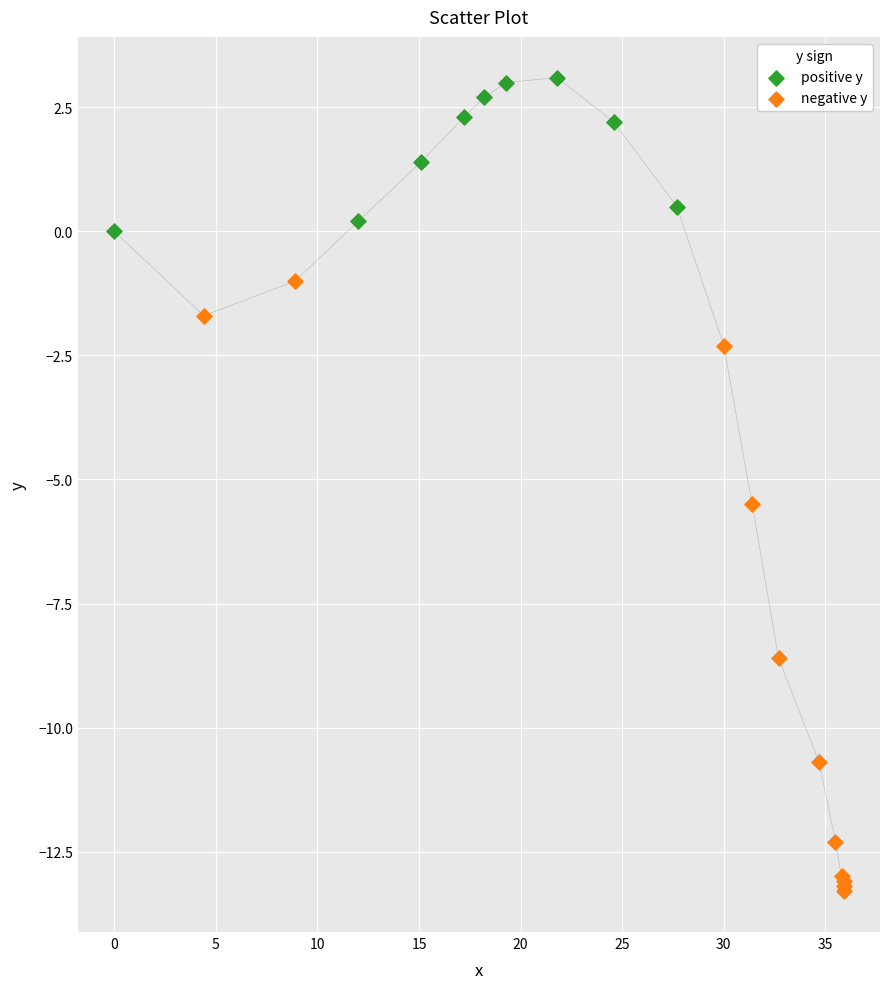

Which series reaches the maximum Y coordinate?

positive y